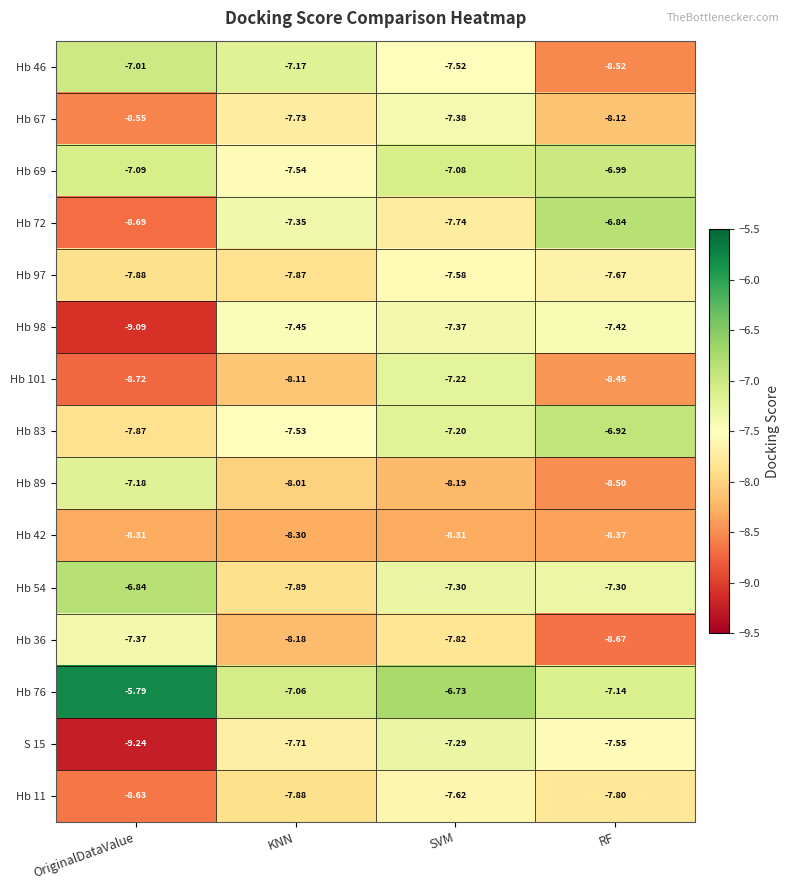

Where is Hb 67 nearest to the value -7?

SVM